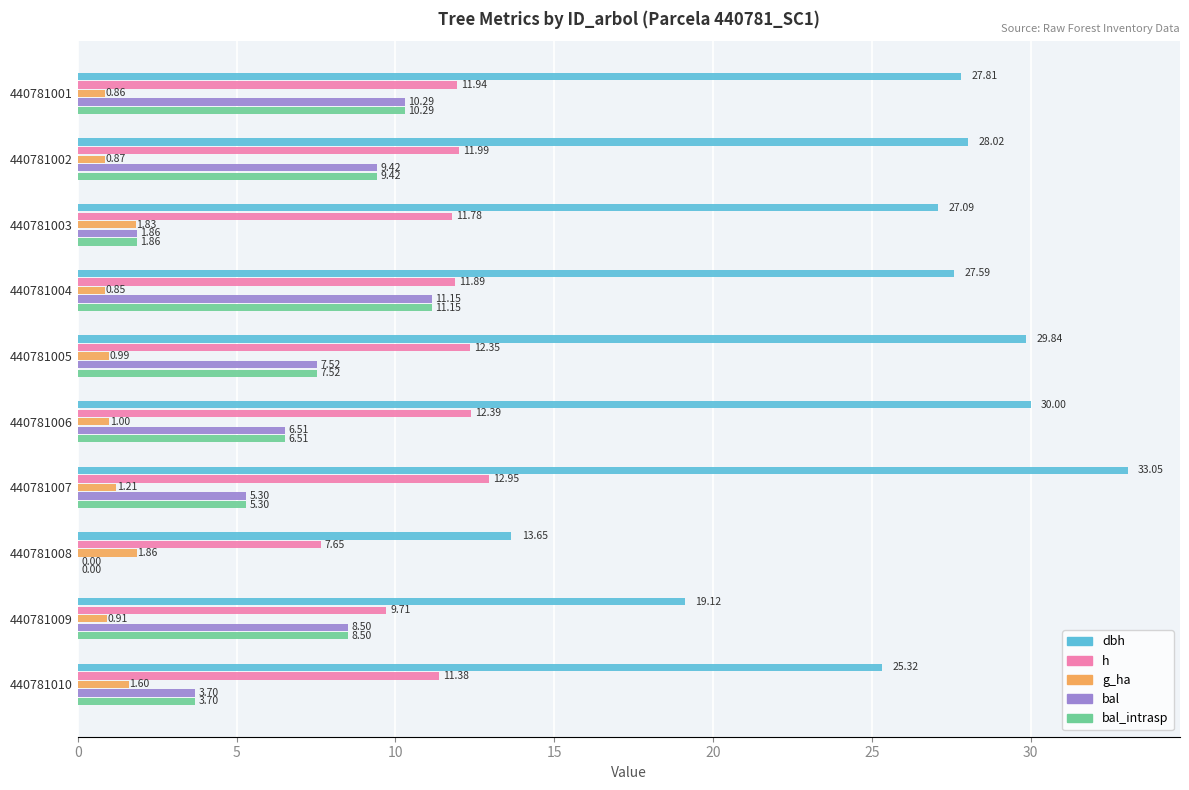

At which category does the chart reach its peak across all series?

440781007